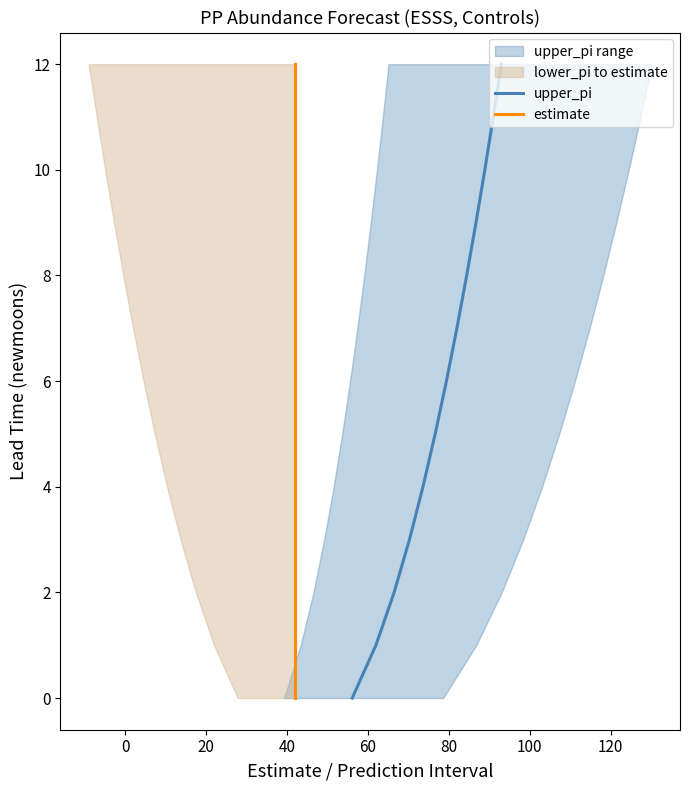

At how many categories does at least one series exceed 6?

6